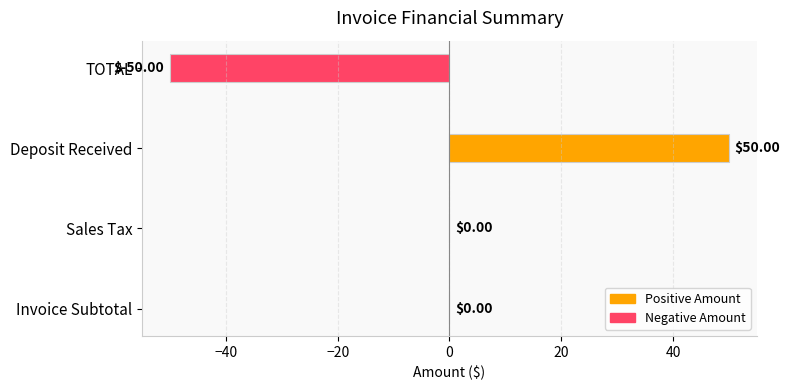

Count the number of data series in this chart.

1